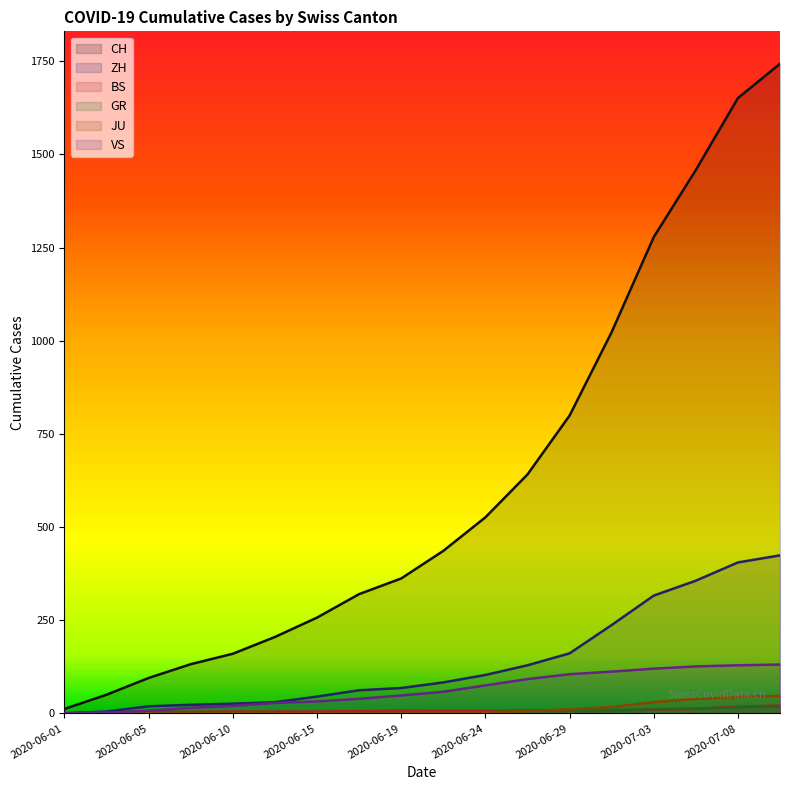

How many lines are shown in the chart?

6